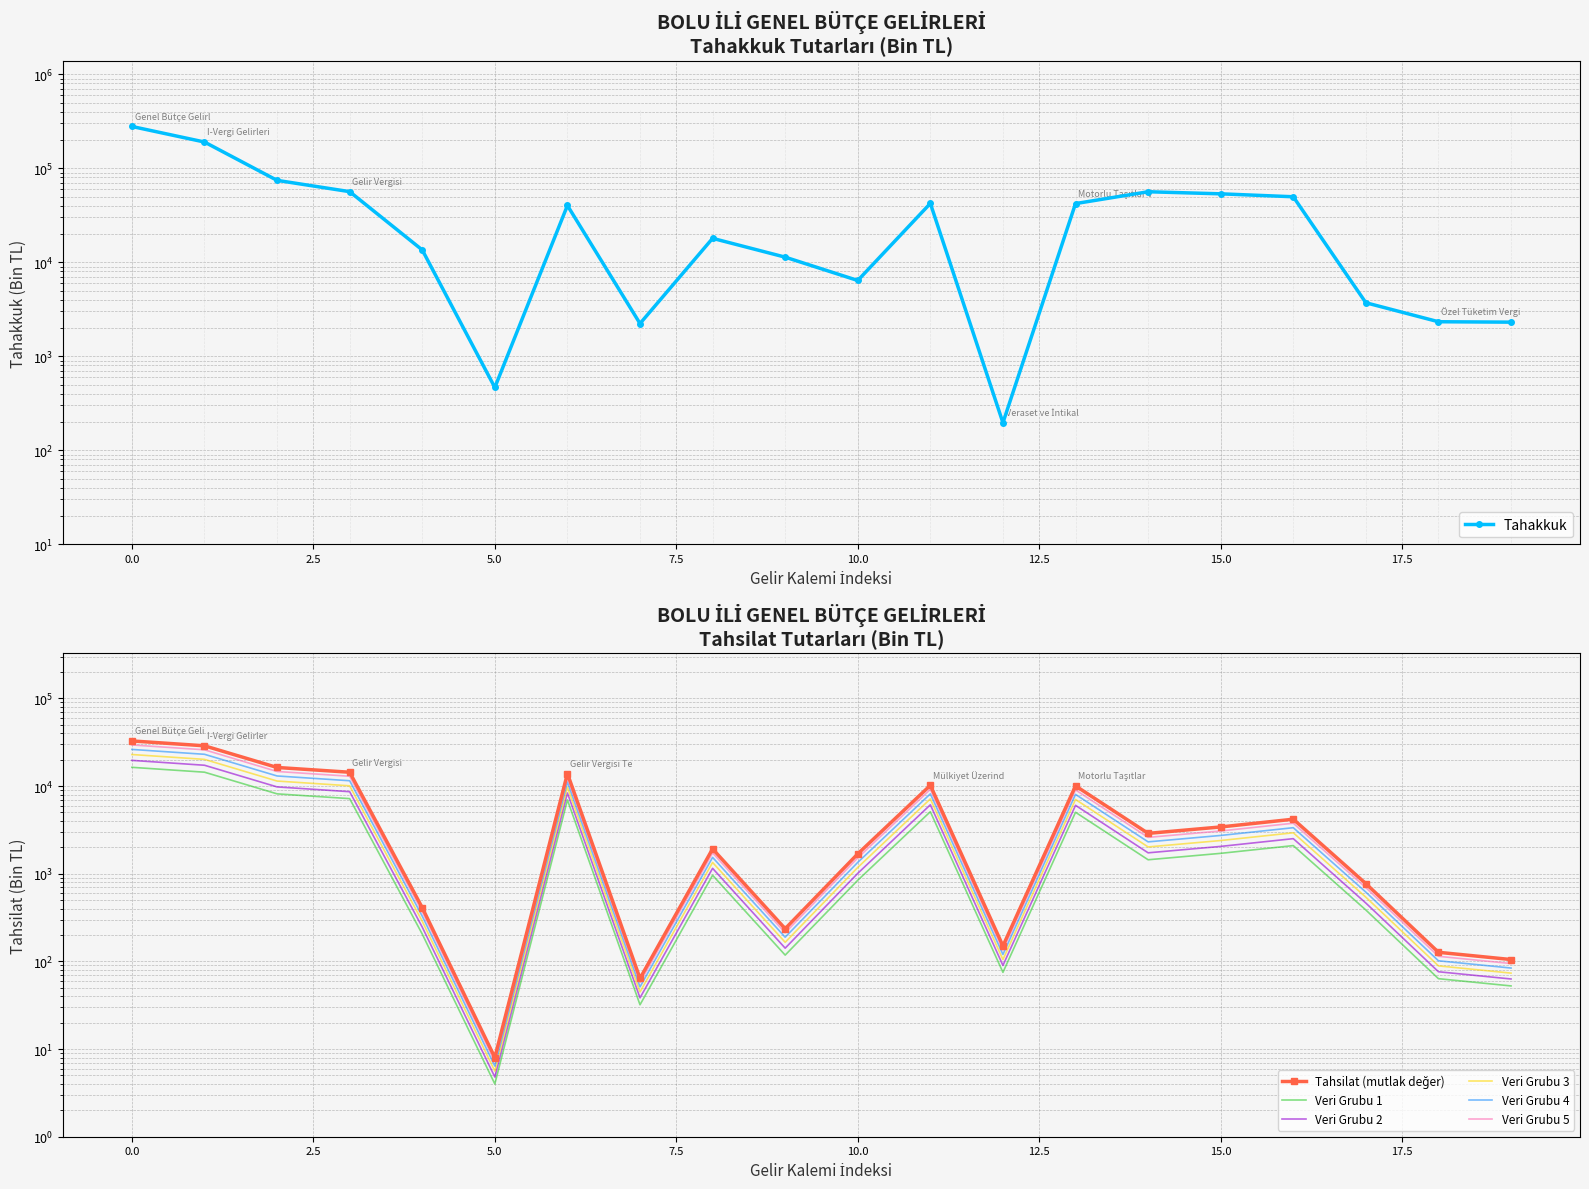

Reading left to right, list all the values displayed in this chart.

277977	189918	74266	56321	13506	465	40124	2226	17945	11322	6392	42238	196	42042	56178	53397	49692	3705	2327	2303